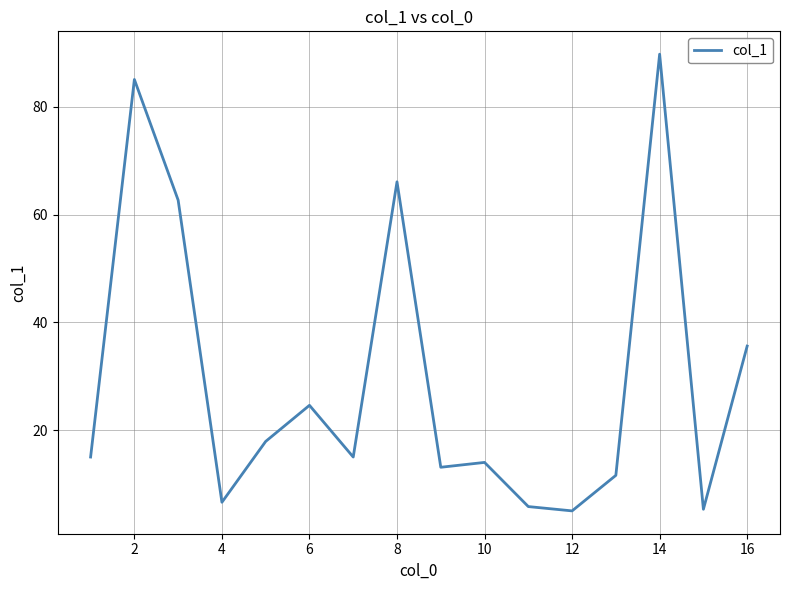

What is the minimum value shown in the chart?

5.0